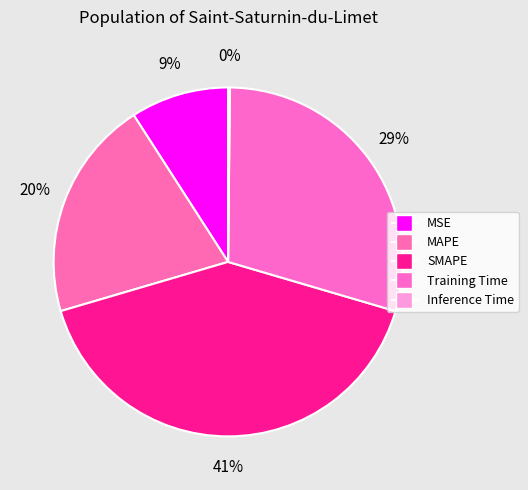

Count the number of slices in the pie.

5